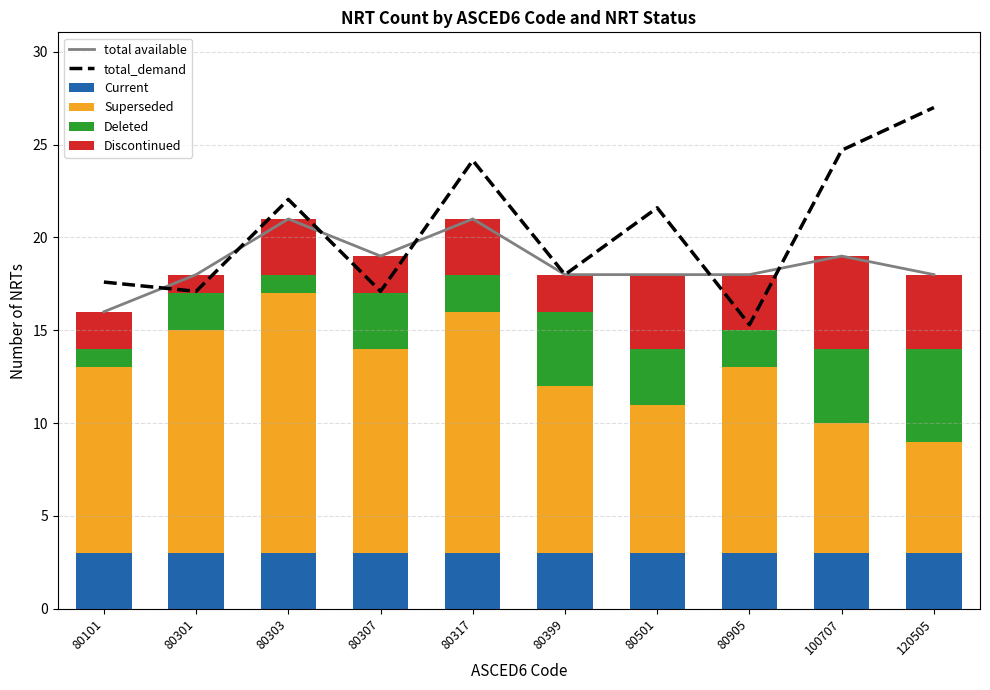

Between 80317 and 80905, which series saw the biggest shift?

total_demand